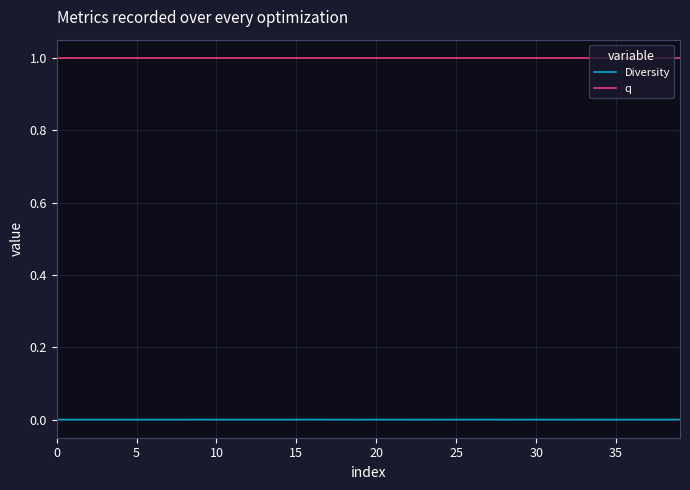

True or false: Diversity and q cross at least once.

False